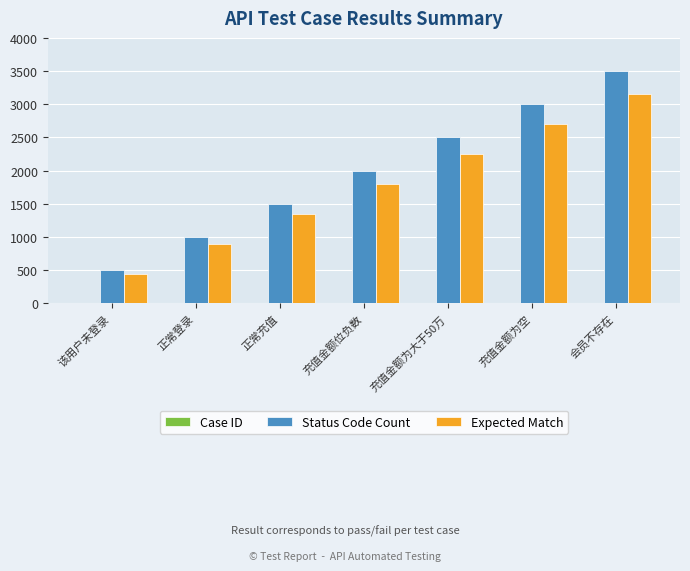

Between 充值金额为大于50万 and 会员不存在, which series saw the biggest shift?

Status Code Count